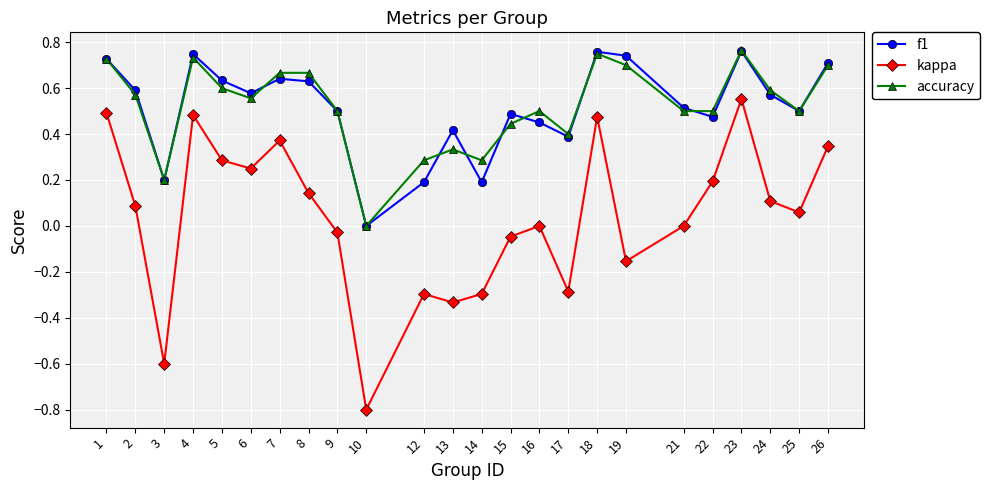

True or false: accuracy has a value of 0.8 at 9.

False